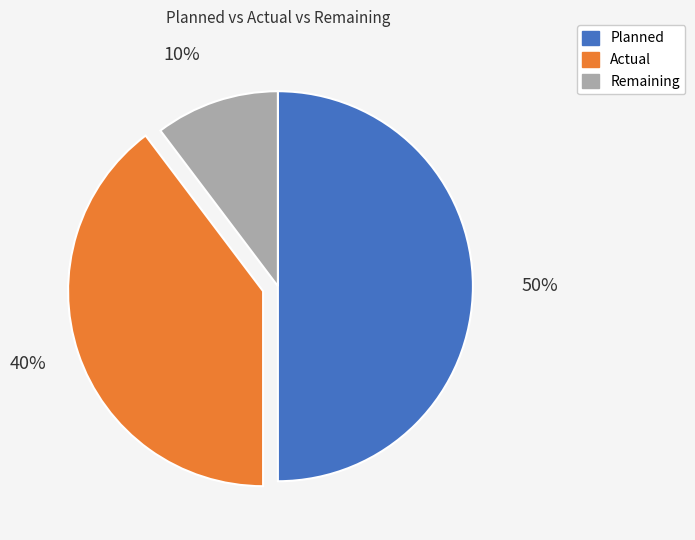

To the nearest percent, what is the difference between the Remaining and Planned slice percentages?

40%